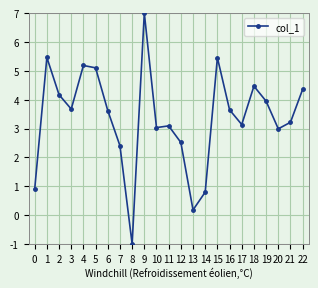

Which label corresponds to the largest value in the chart?

9